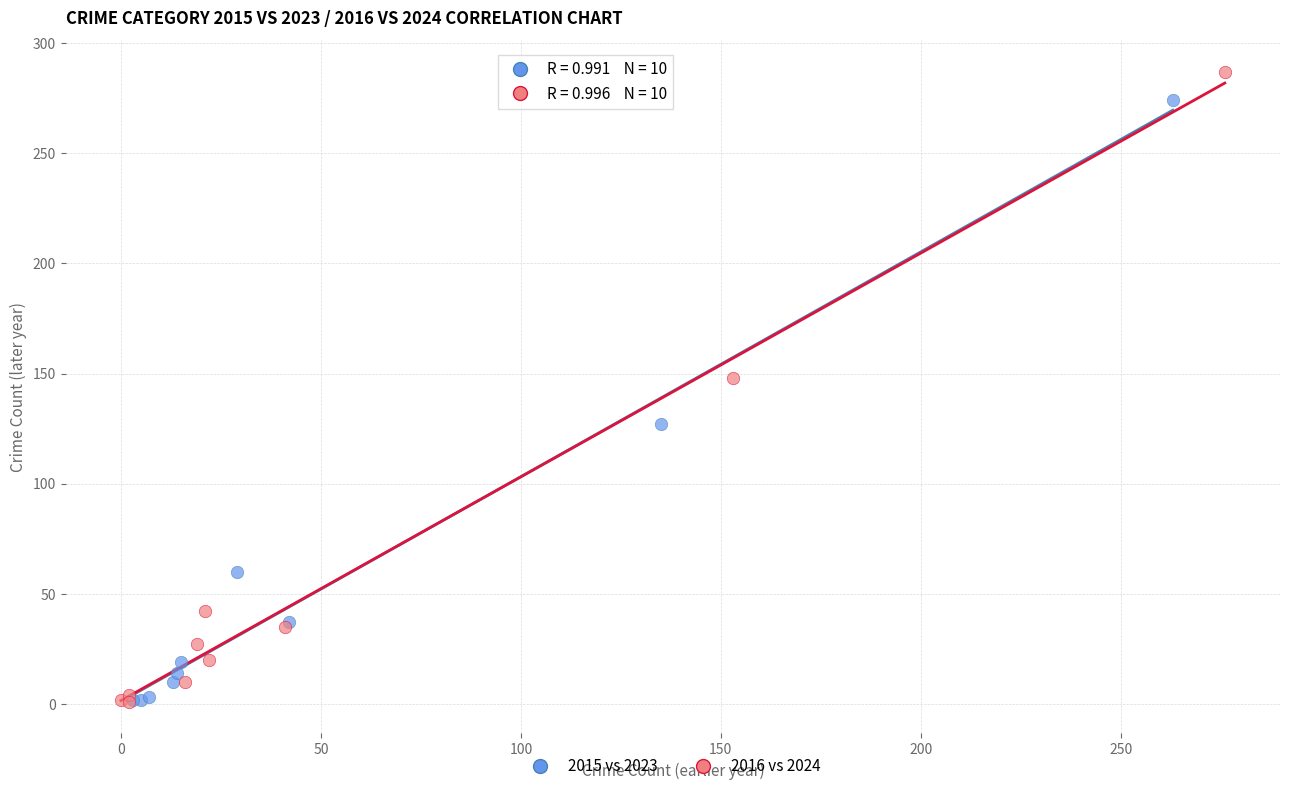

Which series contains the highest Y value?

2016 vs 2024